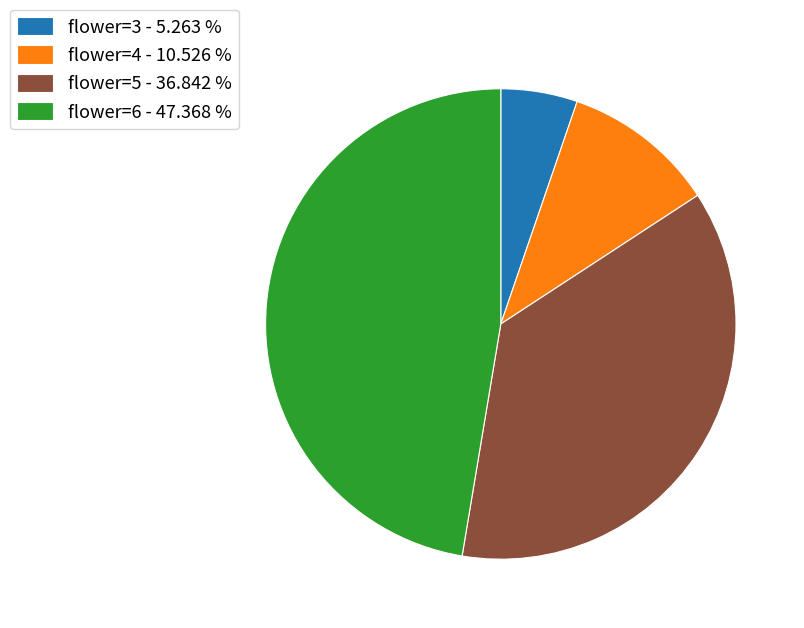

Does any single category account for the majority?

No